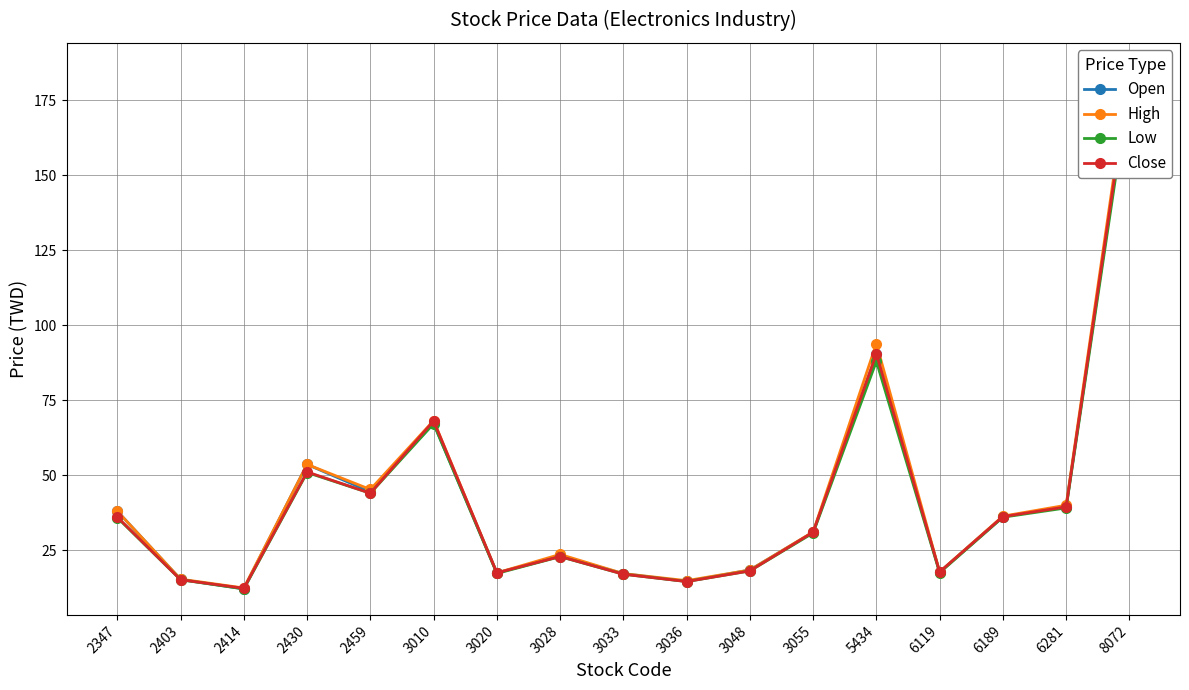

At which category does the chart reach its minimum across all series?

2414